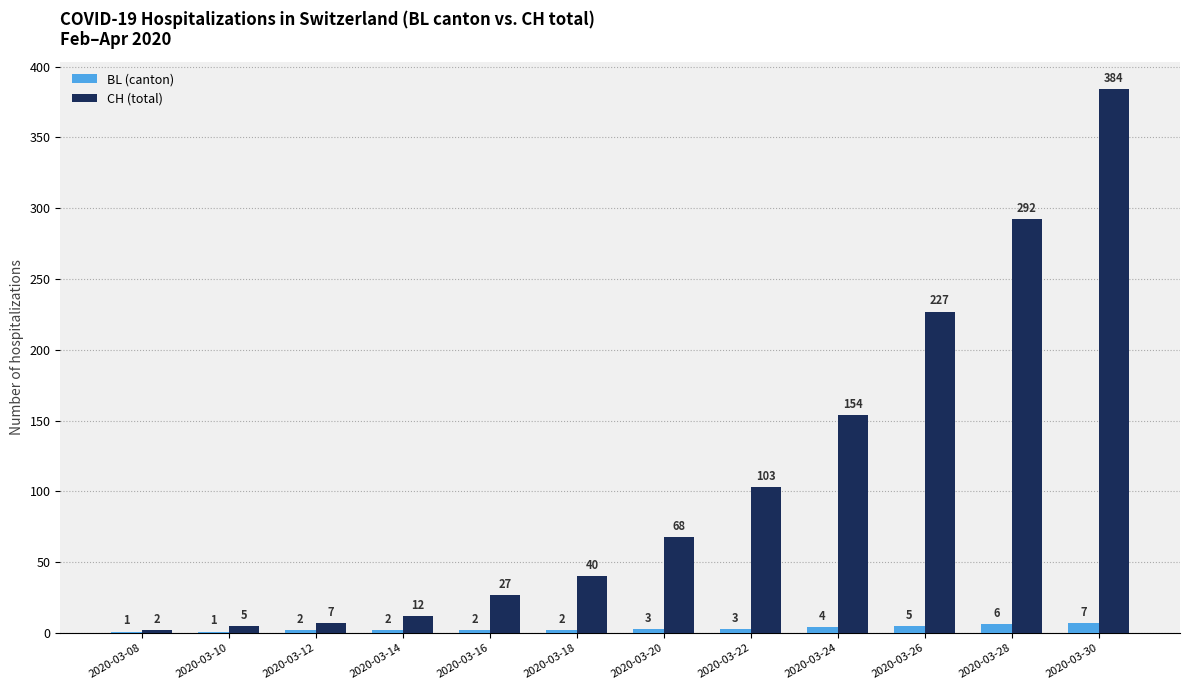

At which category does the chart reach its peak across all series?

2020-03-30